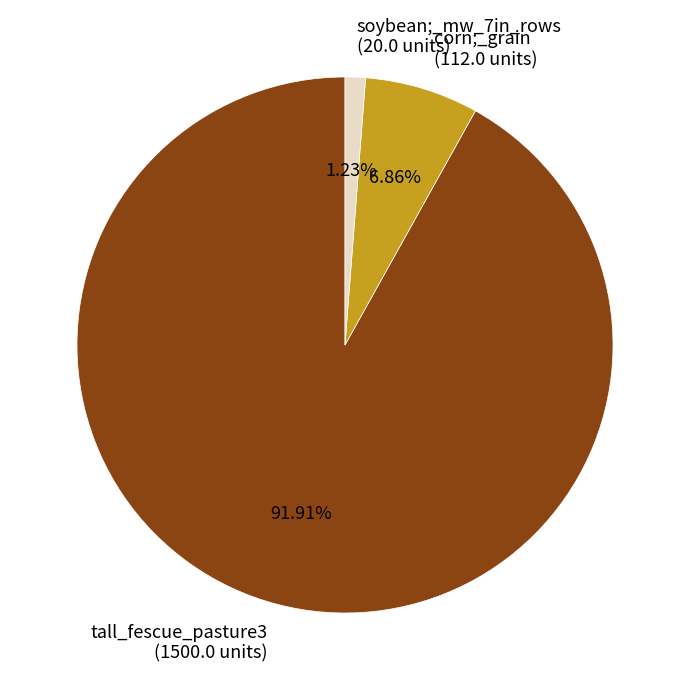

What percentage is NOT represented by soybean;_mw_7in_rows?

98.8%